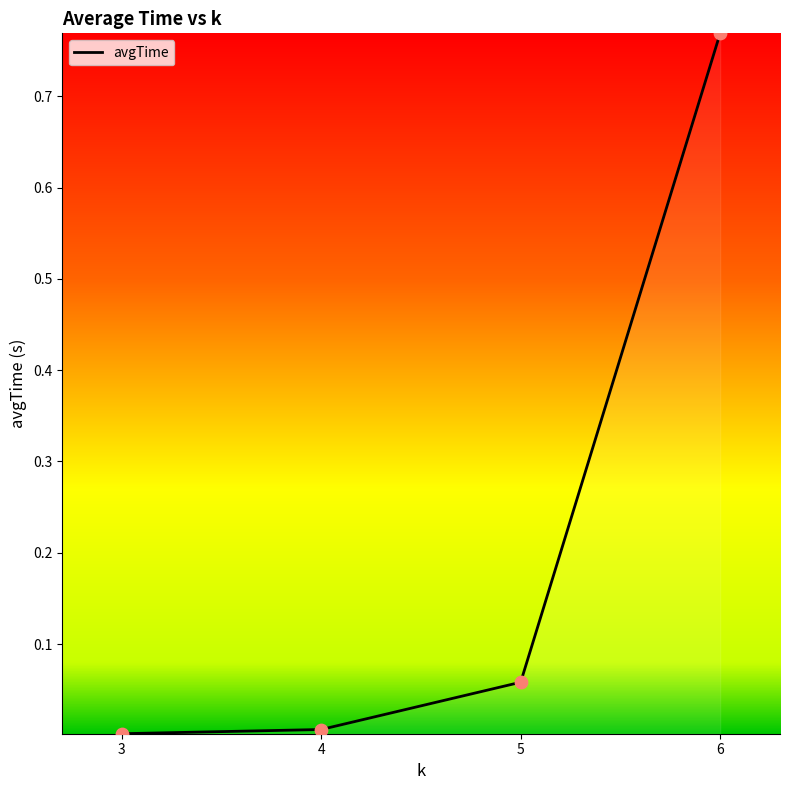

Between 5 and 6, which is larger?

6